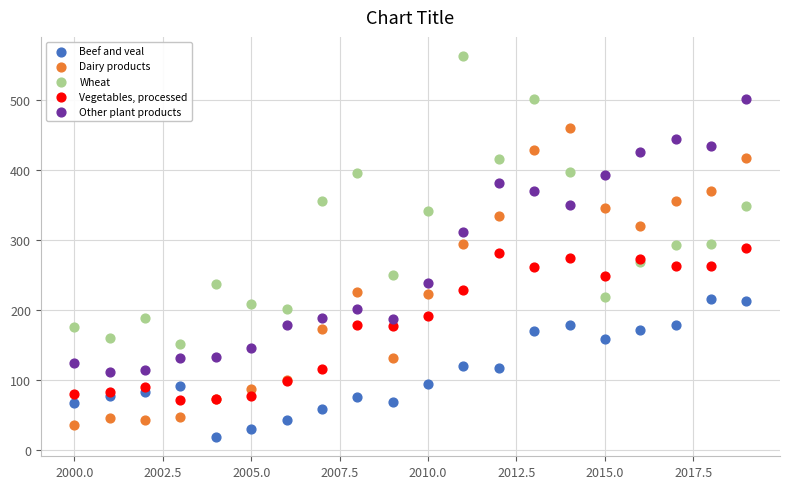

What is the X range (max minus min) for the scatter plot?

19.0